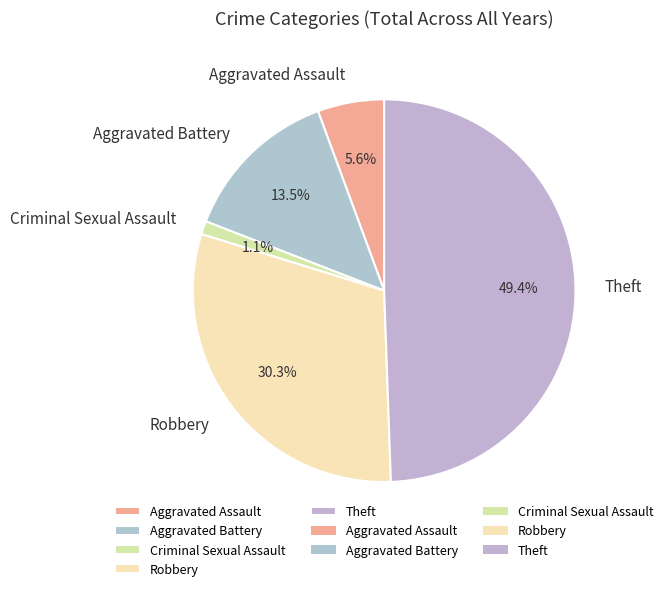

Count the number of slices in the pie.

5